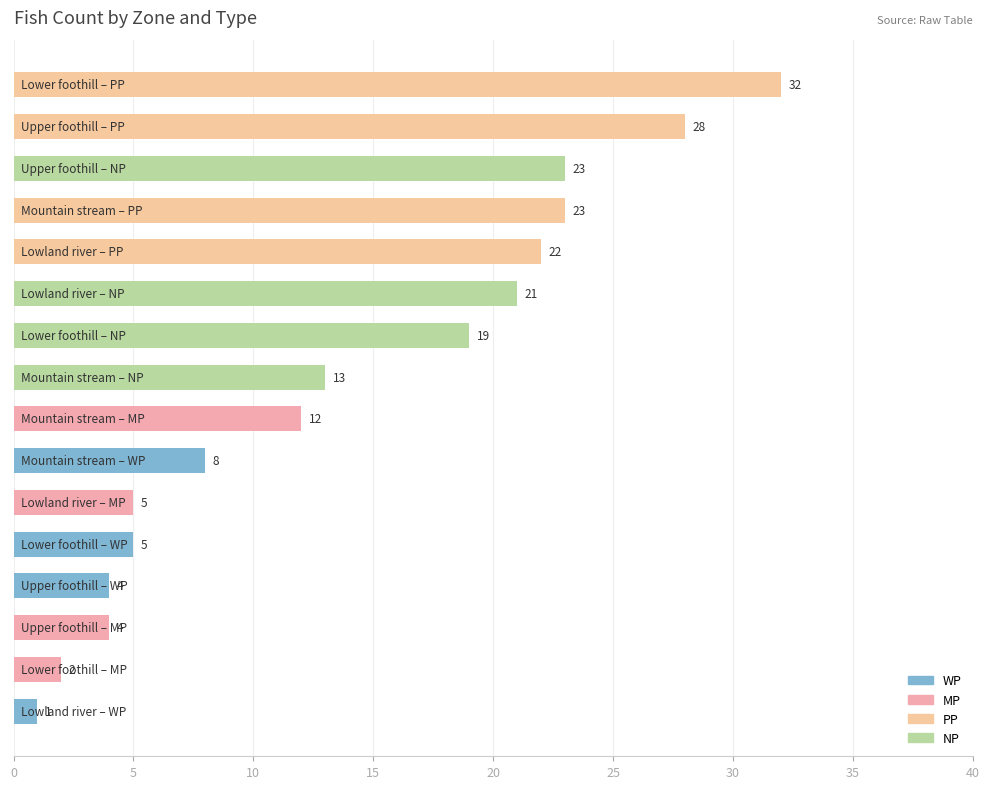

What is the maximum value shown in the chart?

32